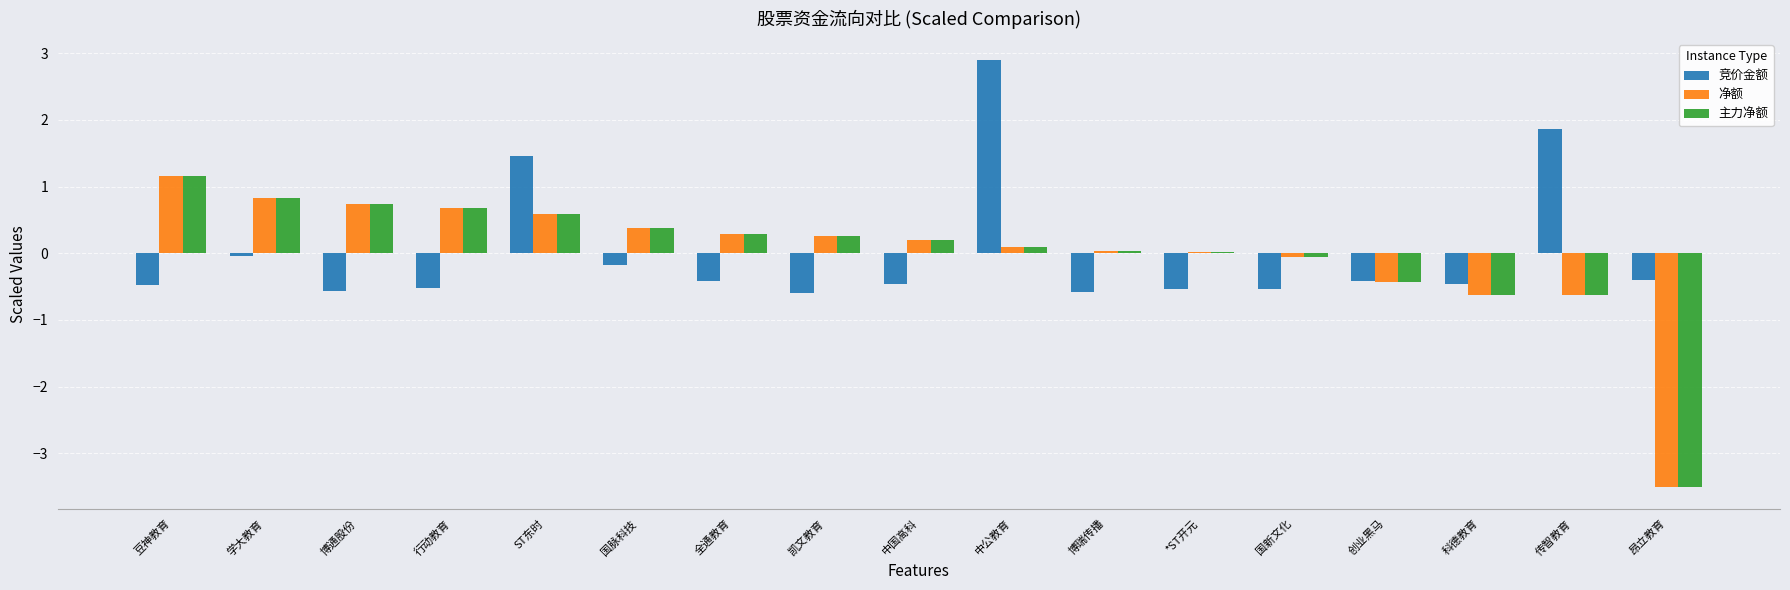

Which category has the highest value in the 主力净额 series?

豆神教育